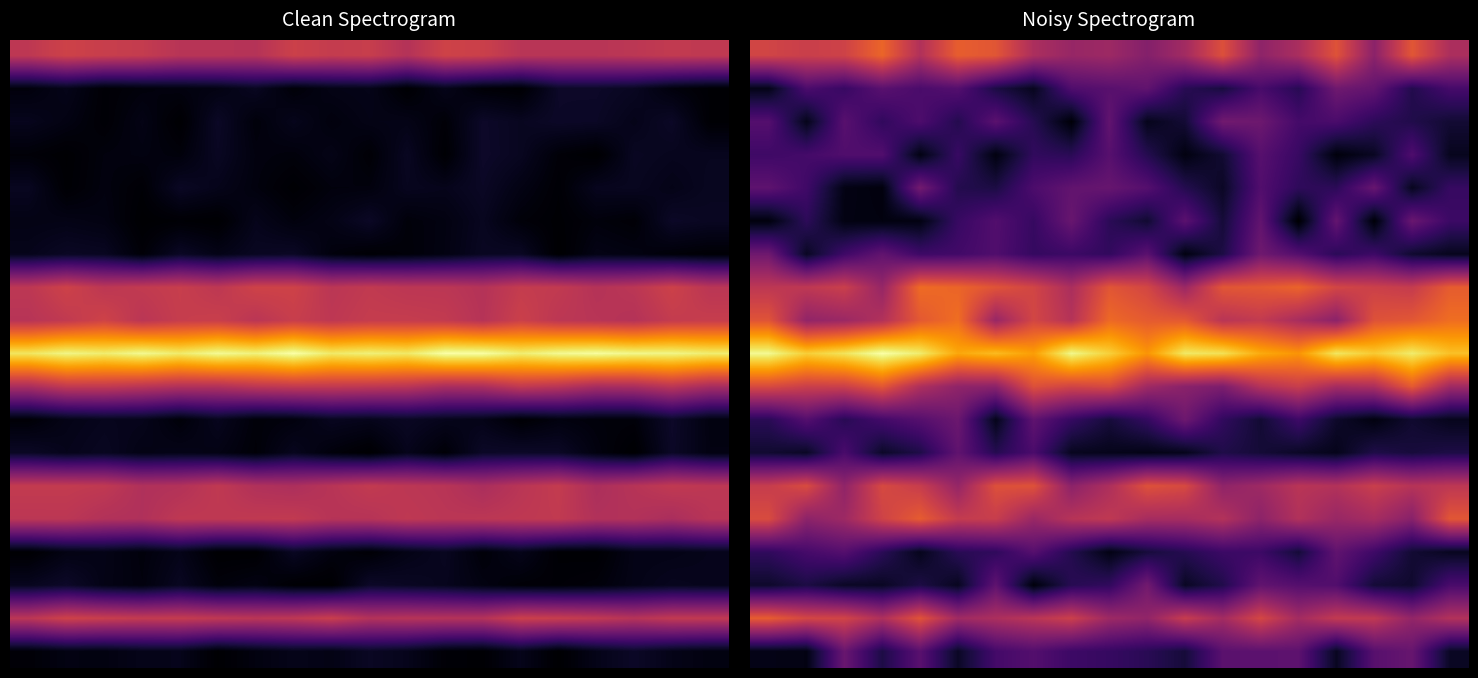

What is the maximum value shown in the chart?

10.2